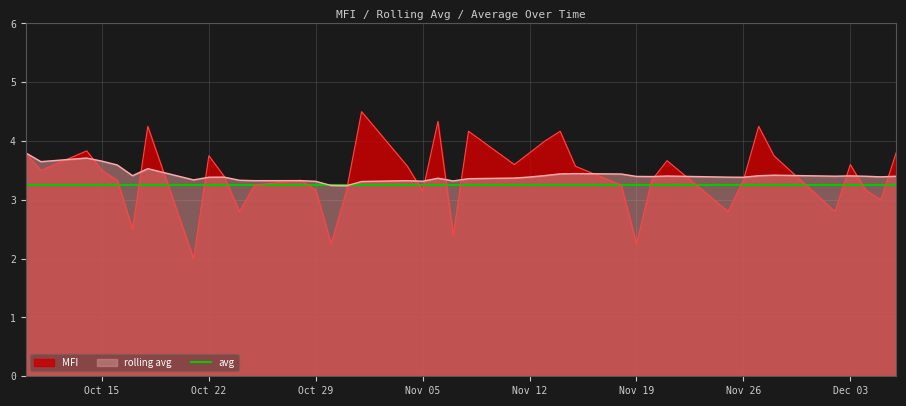

At how many categories does at least one series exceed 3?

40